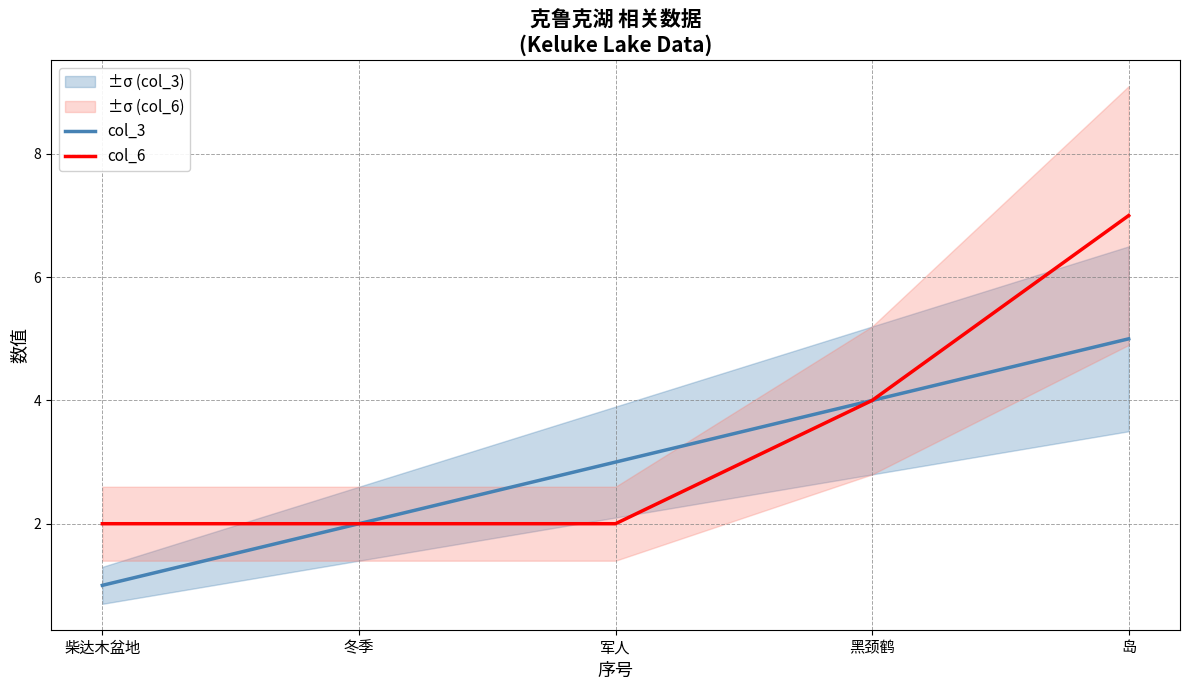

Reading right to left, what are all the values shown in this chart?

col_3: 岛=5	黑颈鹤=4	军人=3	冬季=2	柴达木盆地=1
col_6: 岛=7	黑颈鹤=4	军人=2	冬季=2	柴达木盆地=2